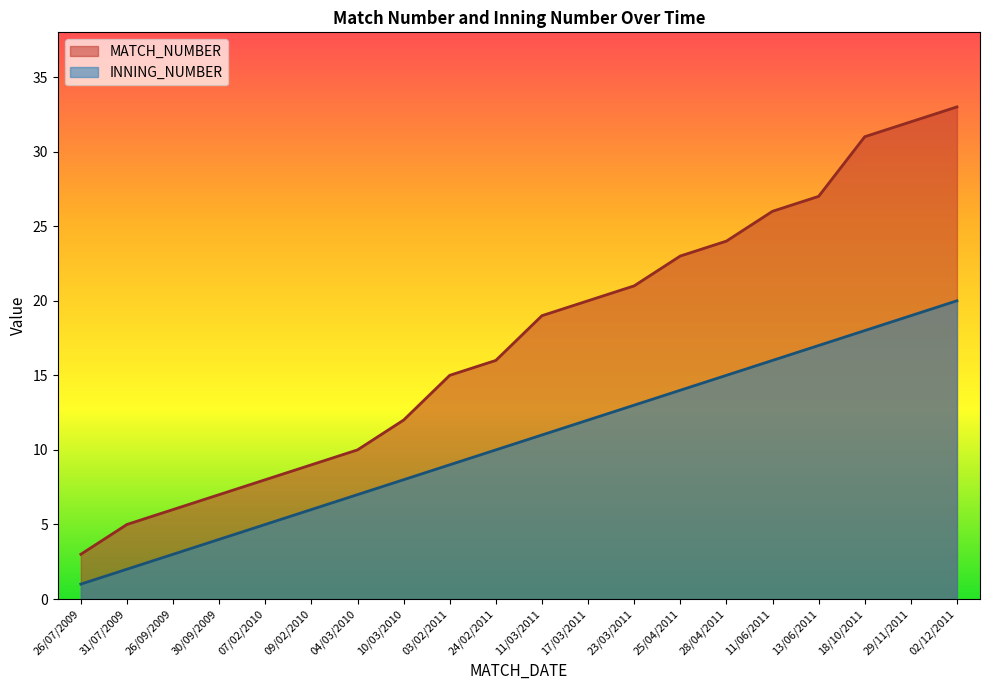

What is the label of the 4th point from the left?

30/09/2009